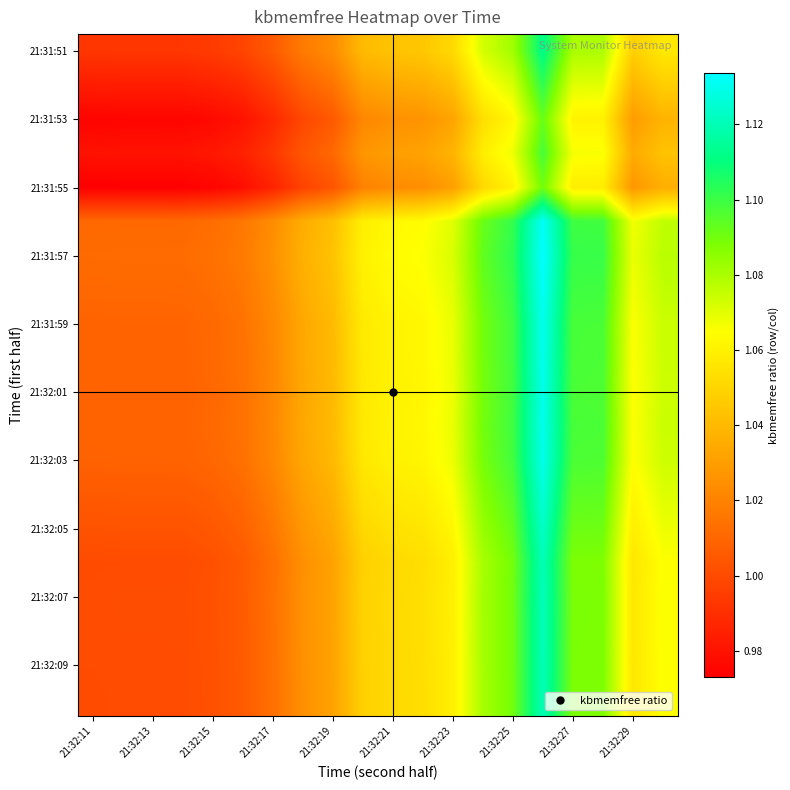

At how many categories does at least one series exceed 1?

20